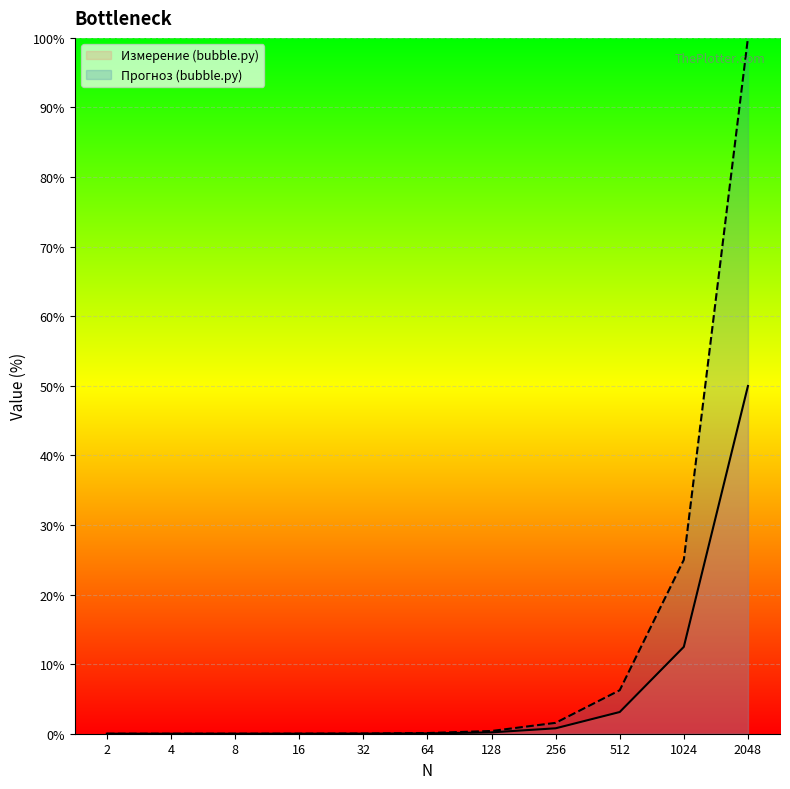

Reading left to right, transcribe all the data shown in this chart.

Измерение (bubble.py): 0.0	0.0	0.0	0.0	0.0	0.0	0.2	0.8	3.1	12.5	50.0
Прогноз (bubble.py): 0.0	0.0	0.0	0.0	0.0	0.1	0.4	1.6	6.2	25.0	100.0